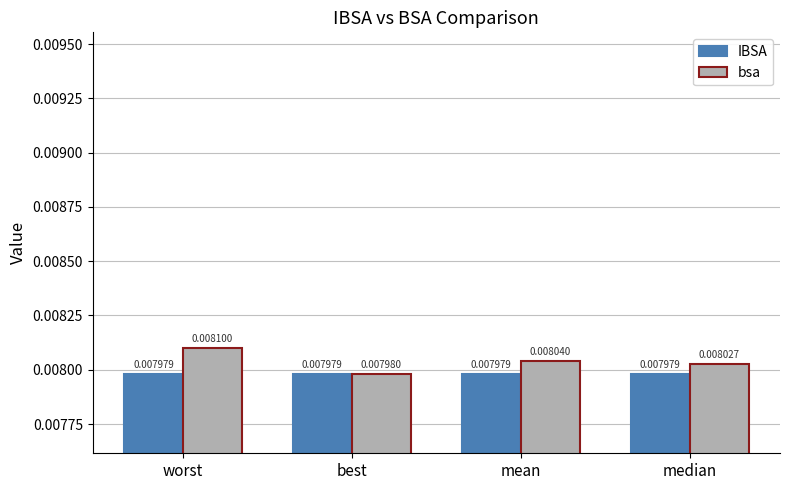

List the series in order of their overall mean, lowest first.

IBSA, bsa